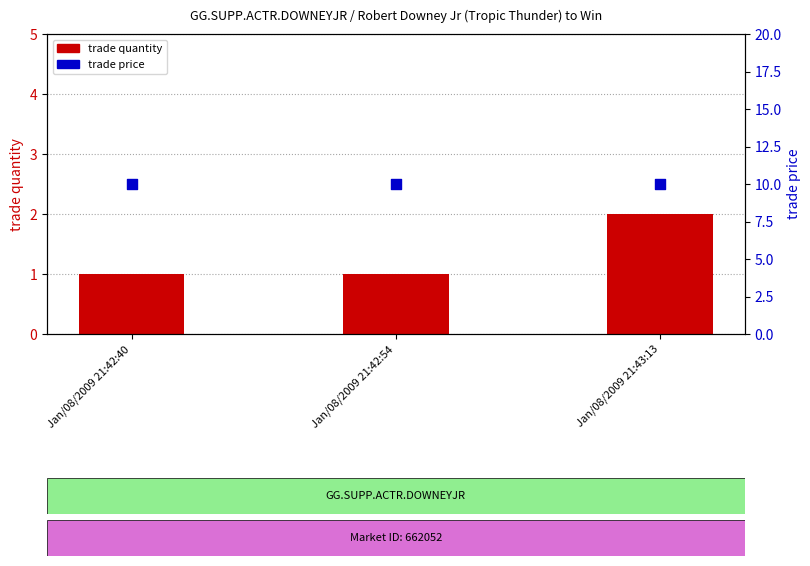

What are all the series names shown in the legend?

trade quantity, trade price